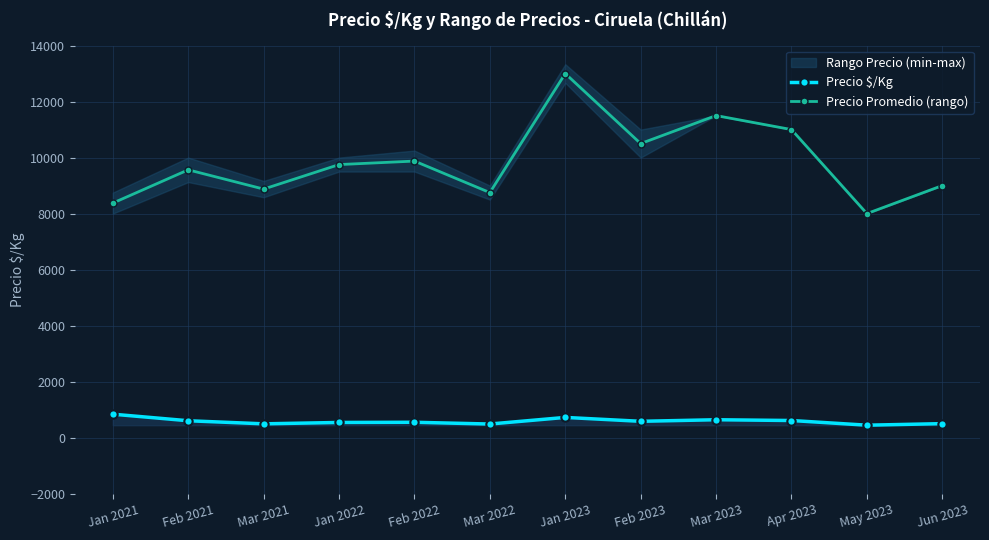

Reading left to right, what are all the values shown in this chart?

Precio $/Kg: Jan 2021=837.5	Feb 2021=603.0	Mar 2021=493.0	Jan 2022=542.0	Feb 2022=548.5	Mar 2022=486.0	Jan 2023=722.0	Feb 2023=583.0	Mar 2023=639.0	Apr 2023=611.5	May 2023=444.3	Jun 2023=500.0
Precio Promedio (rango): Jan 2021=8375.0	Feb 2021=9562.5	Mar 2021=8875.0	Jan 2022=9750.0	Feb 2022=9875.0	Mar 2022=8750.0	Jan 2023=13000.0	Feb 2023=10500.0	Mar 2023=11500.0	Apr 2023=11000.0	May 2023=8000.0	Jun 2023=9000.0